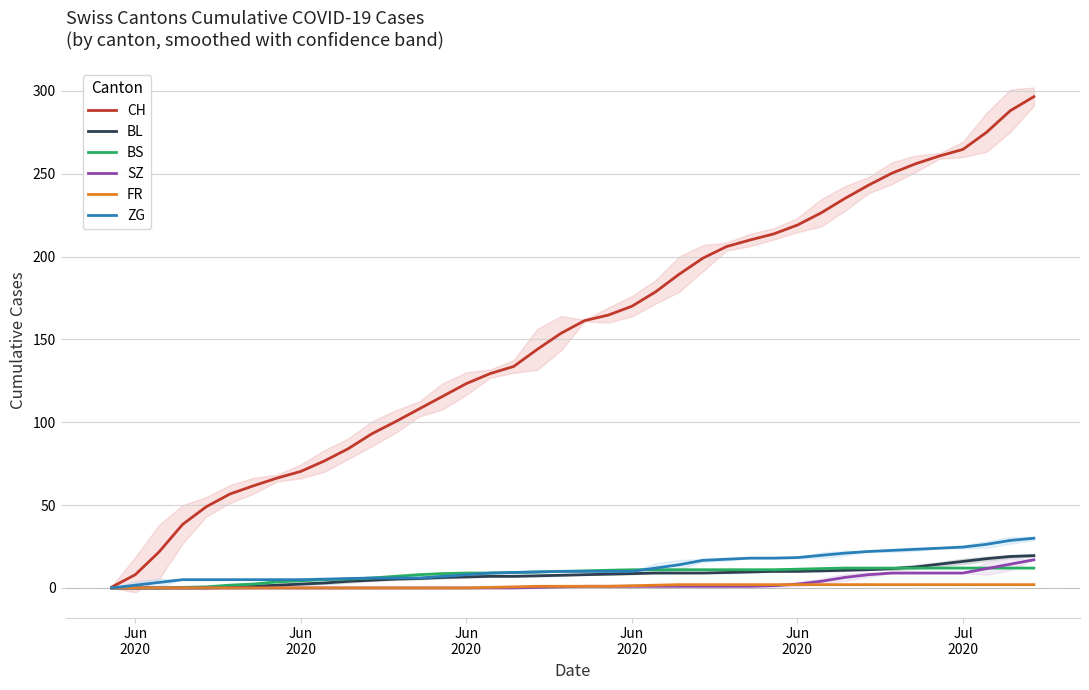

What are all the series names shown in the legend?

CH, BL, BS, SZ, FR, ZG